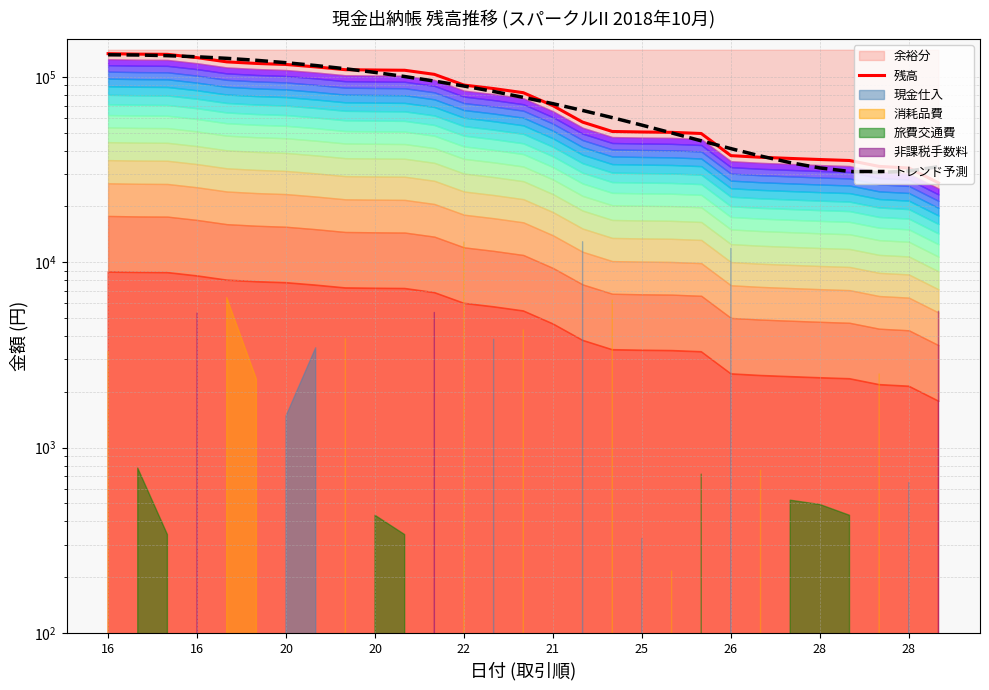

At how many categories does at least one series exceed 46624?

21